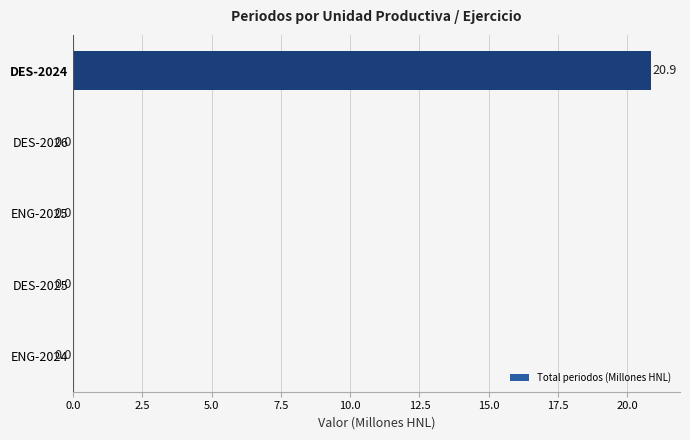

What is the sum of all values?

20.9